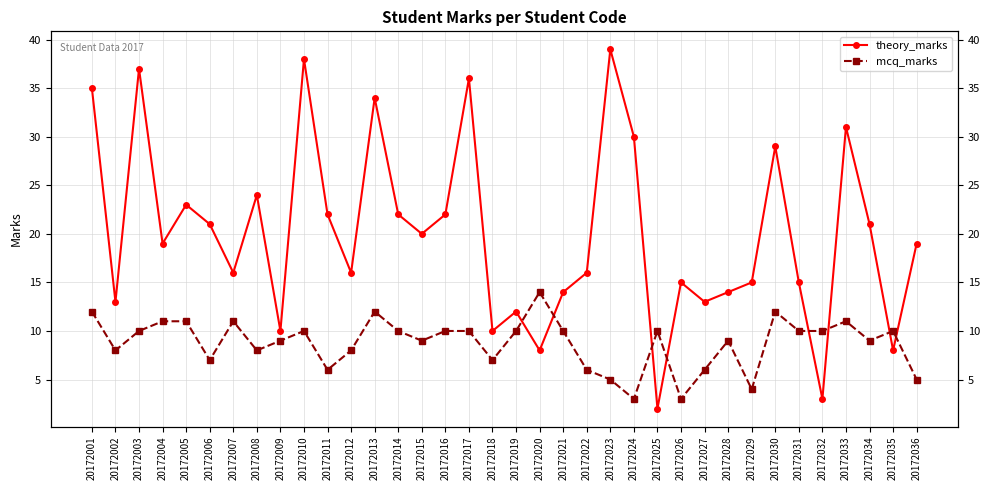

What is the approximate value of theory_marks at 20172020, to the nearest 5?

10